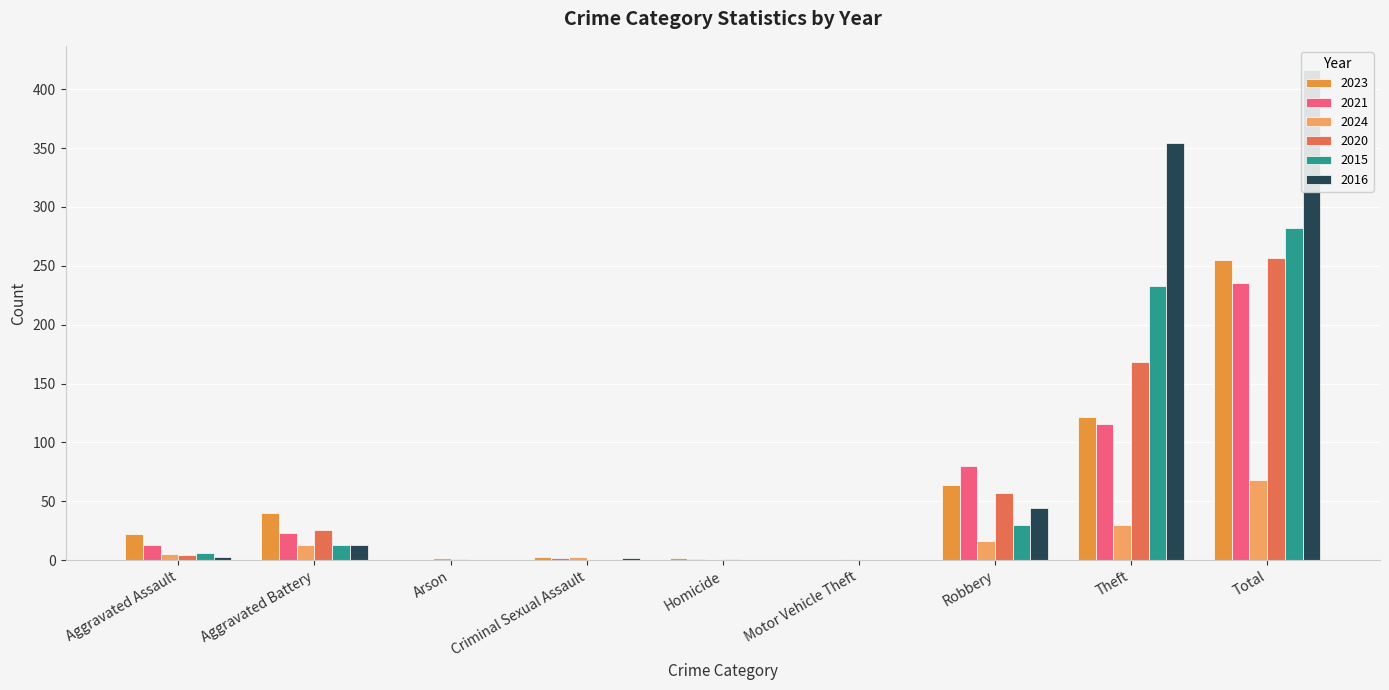

How many positive values does the 2023 series have?

7